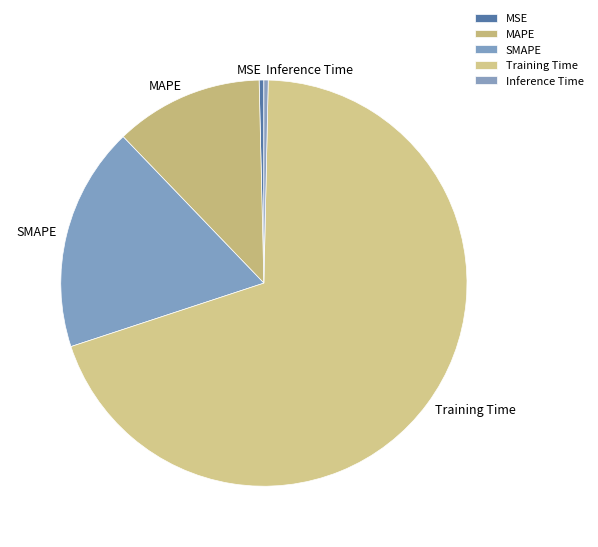

Which category has the biggest portion of the pie?

Training Time